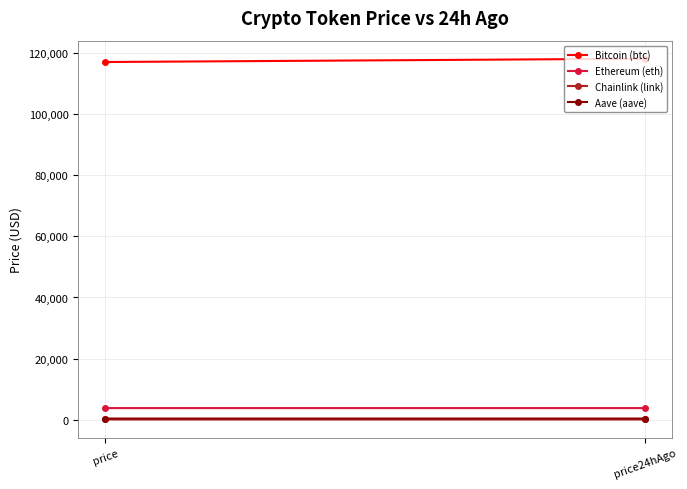

What is the difference between the maximum and minimum values in the Chainlink (link) series?

0.1